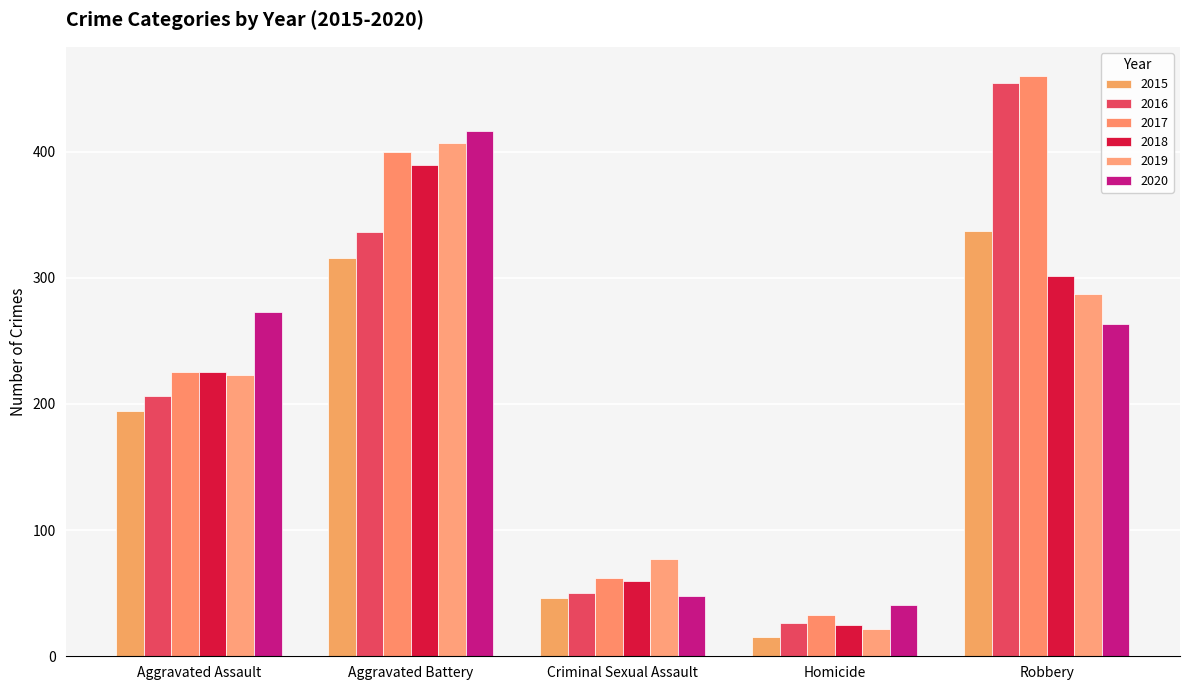

How many distinct data groups are displayed?

6